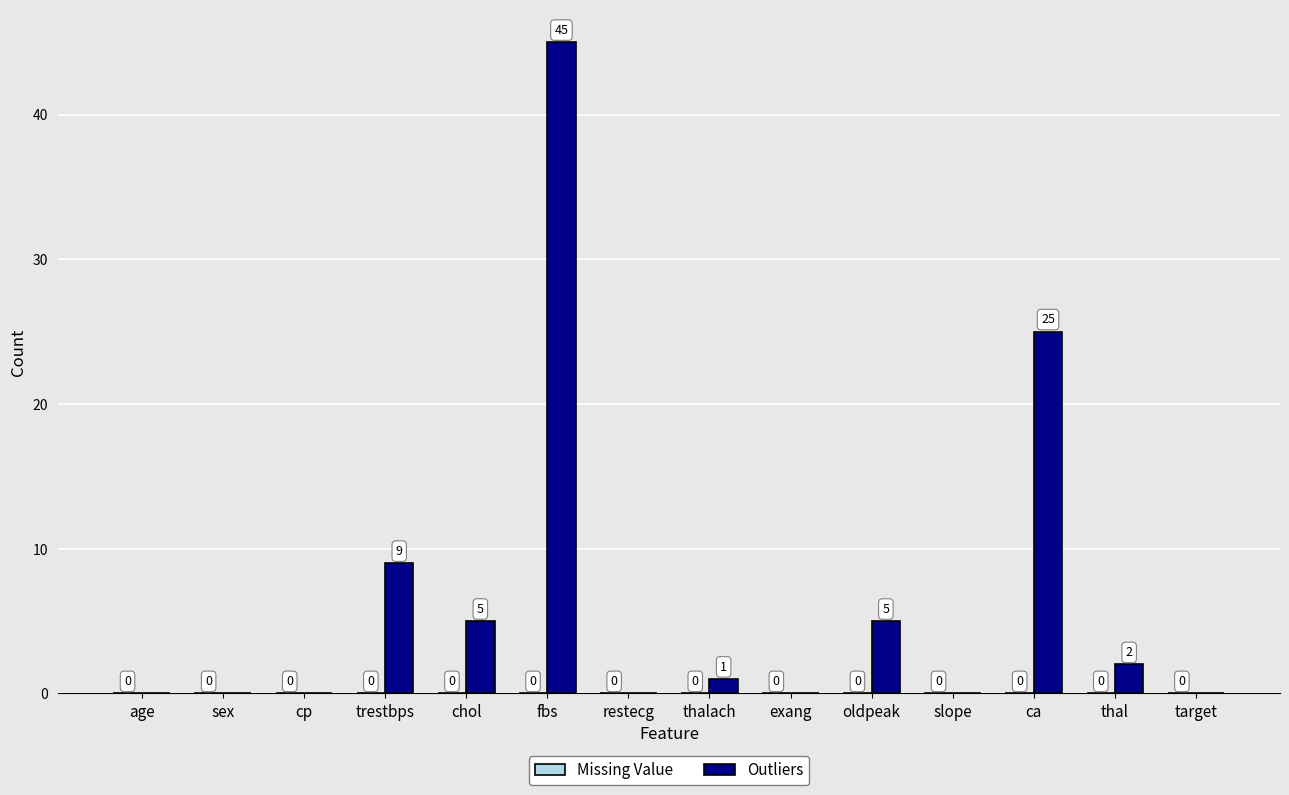

At which category does the chart reach its peak across all series?

fbs